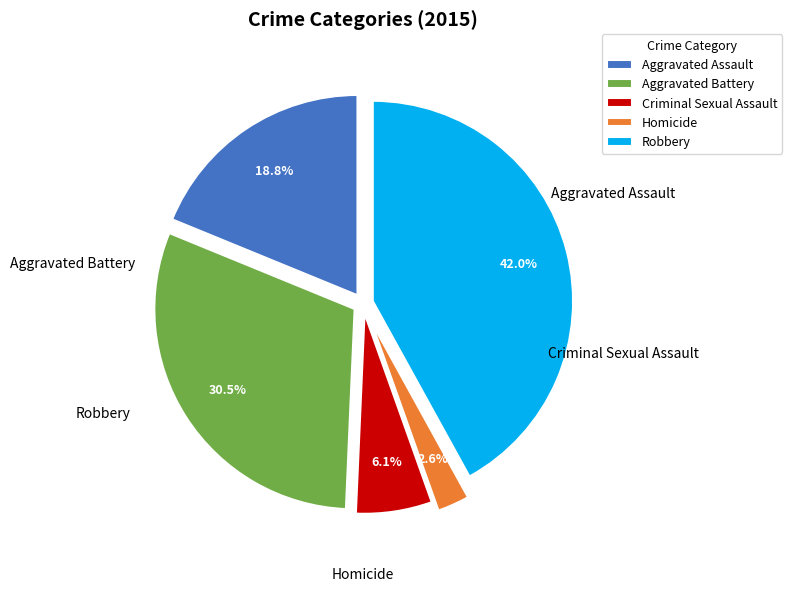

Which slice is the smallest?

Homicide